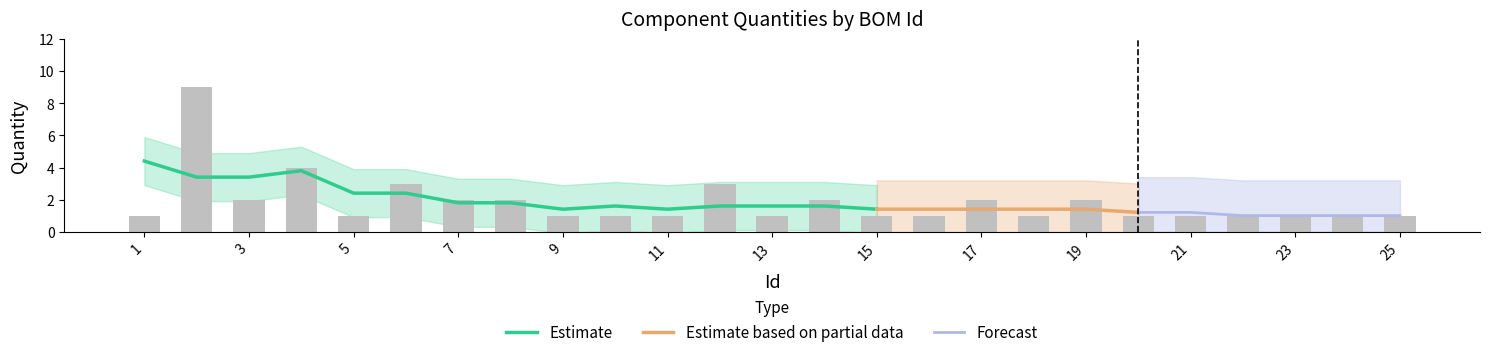

The value at 18 is 2. True or false?

False